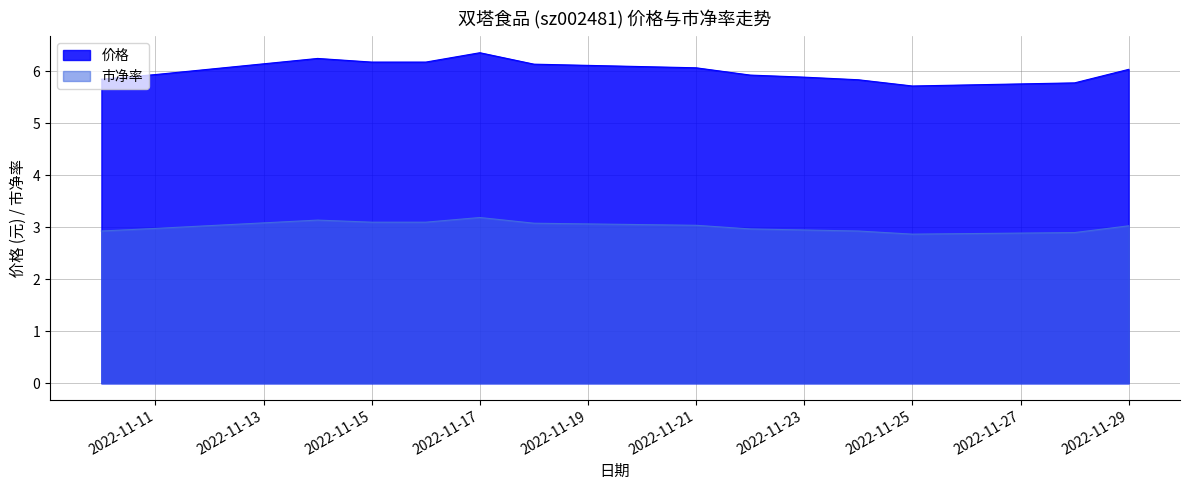

Rank the series by their maximum value, from lowest to highest.

市净率, 价格